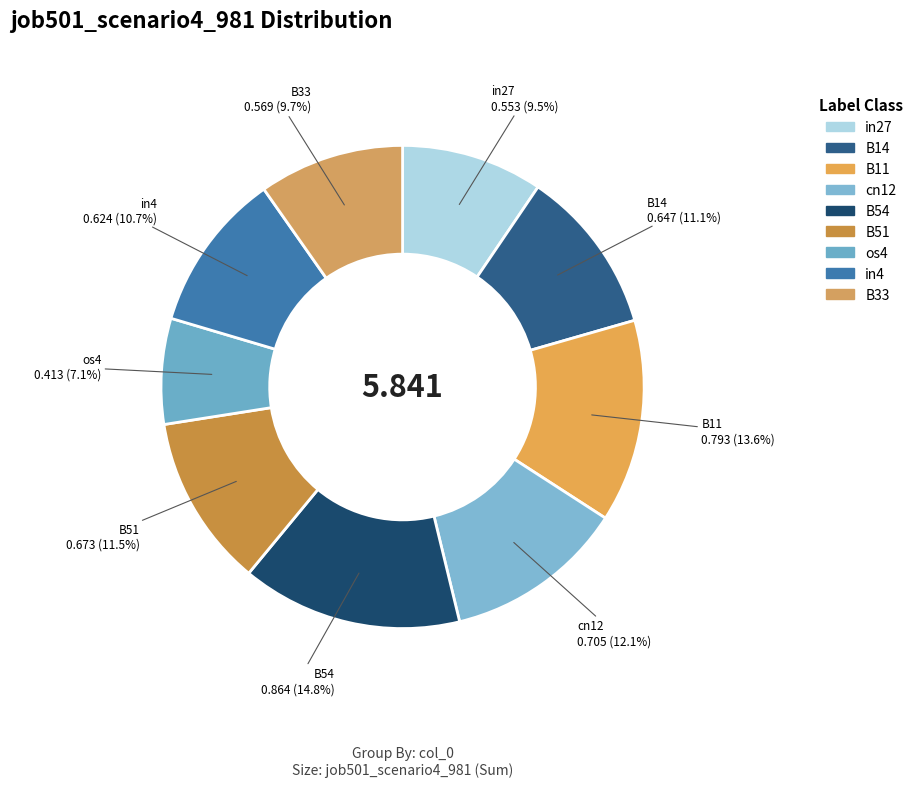

To the nearest percent, what is the average slice percentage?

11%